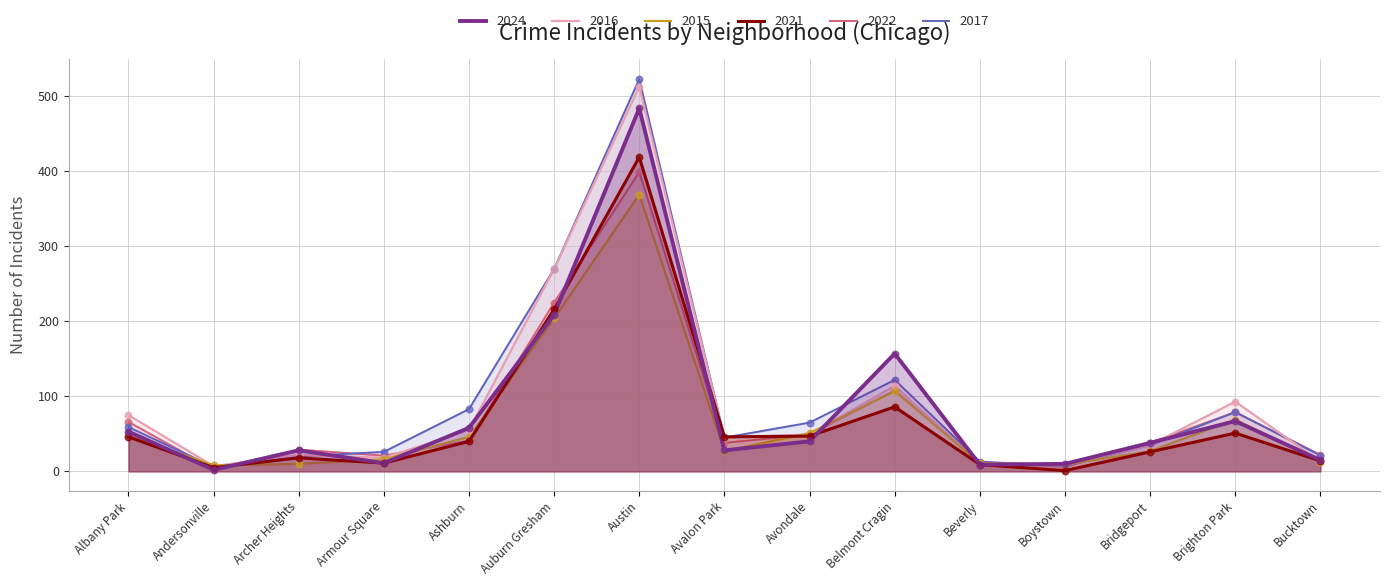

At which category is the sum across all series the highest?

Austin